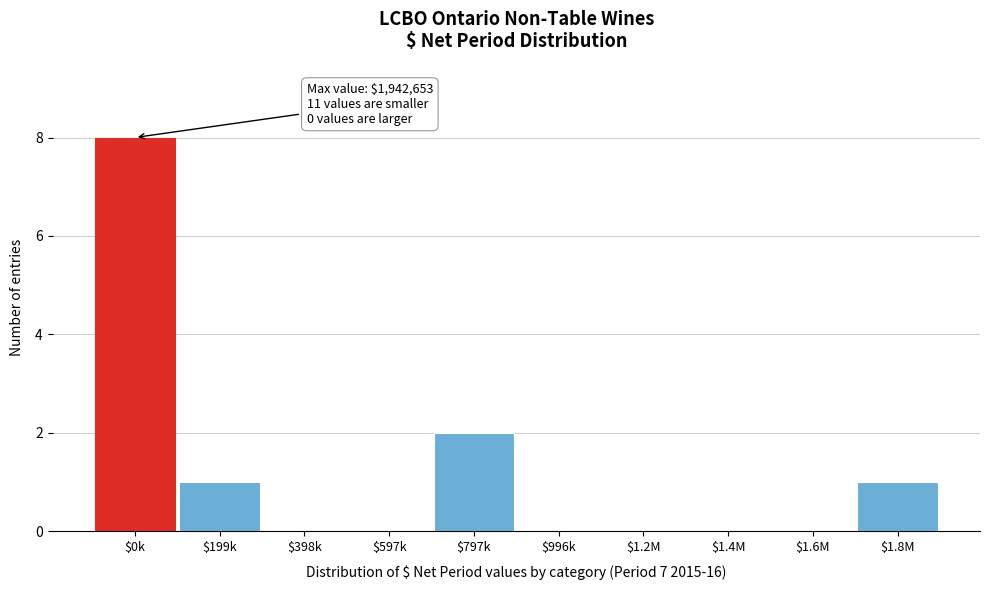

The chart shows a value of 8 at $0k. True or false?

True